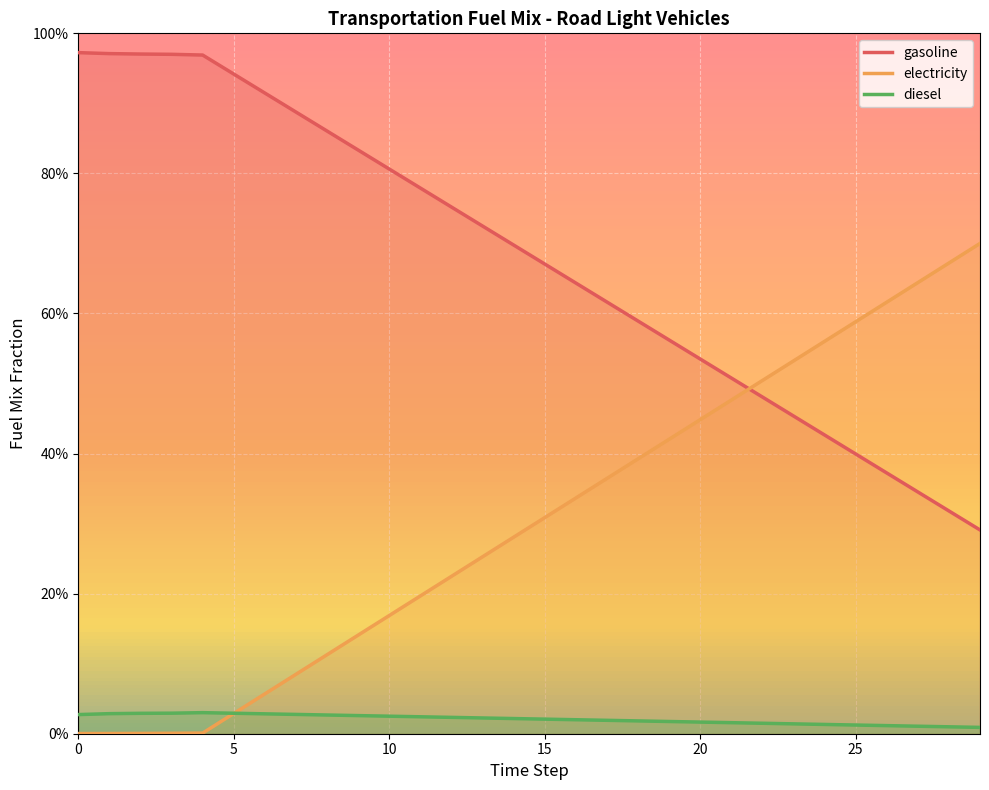

How many interior local peaks does the diesel series have?

1